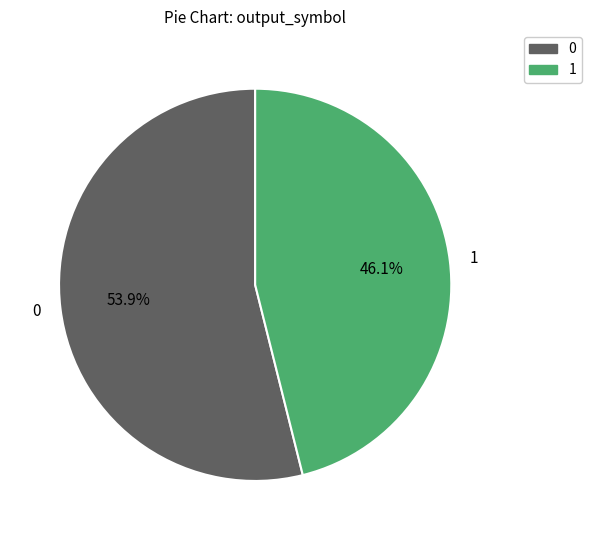

Which slice represents more than half of the pie?

0